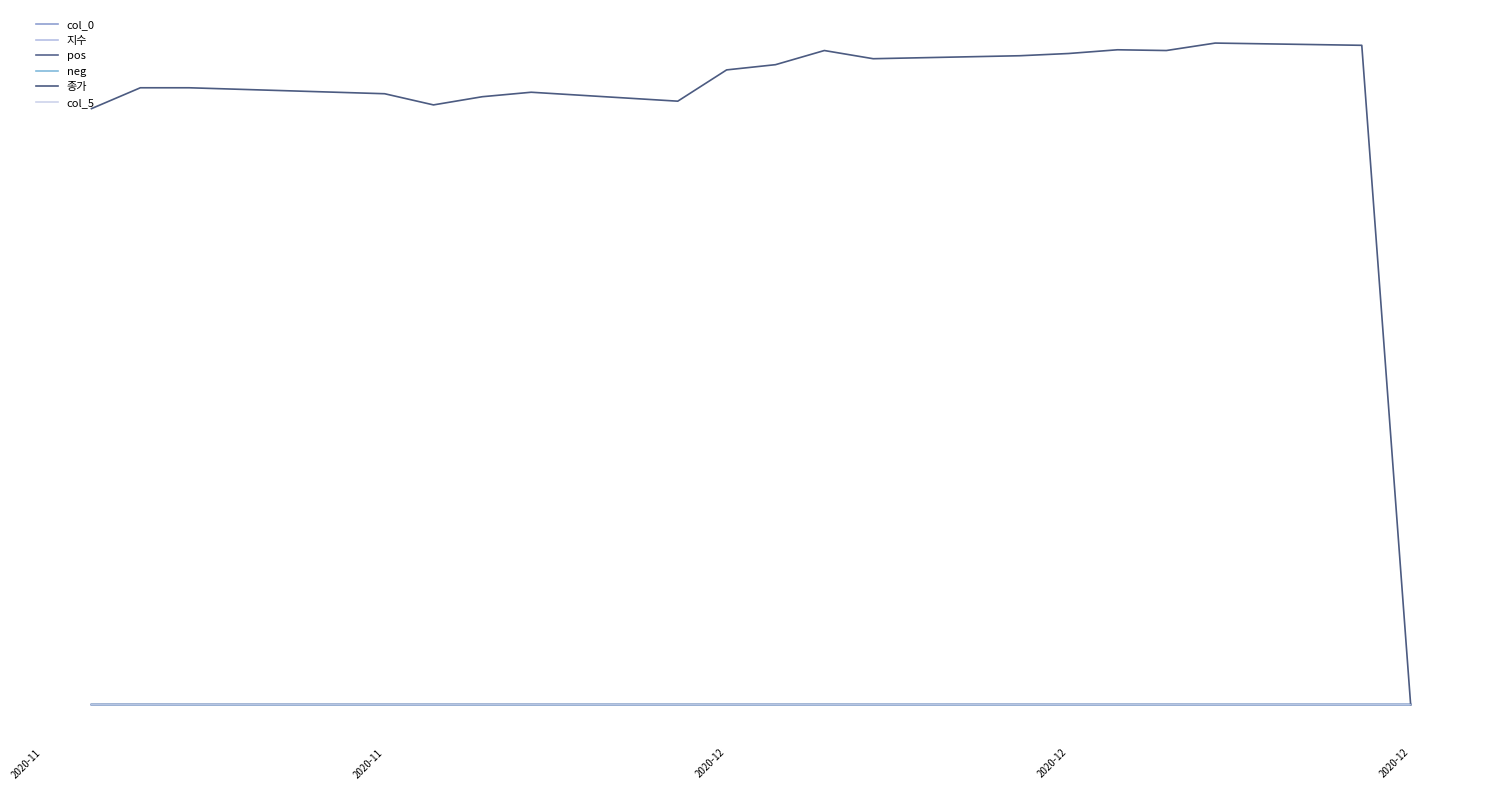

Does the chart have visible grid lines?

No